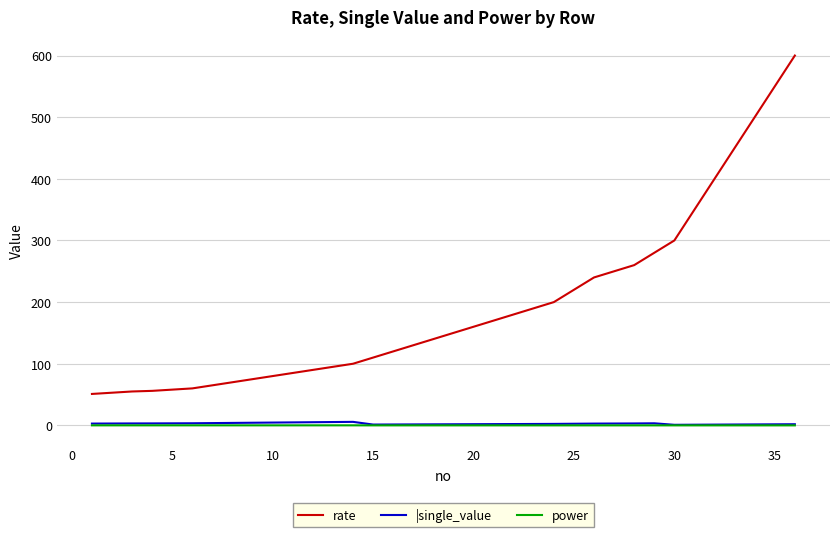

True or false: |single_value and rate intersect in this chart.

False